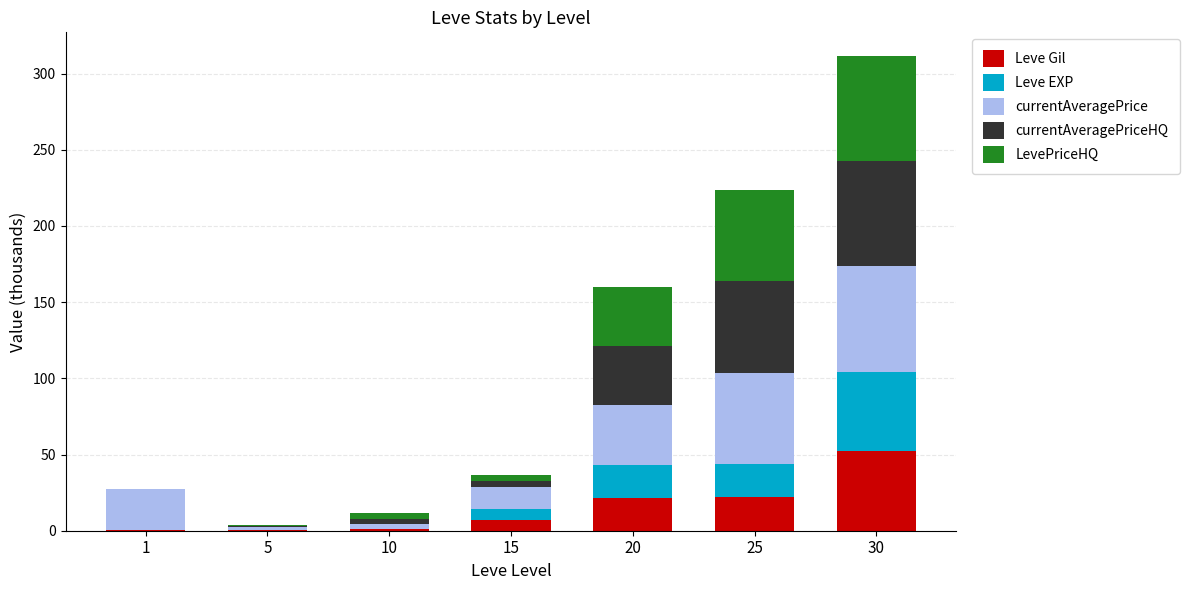

What is the highest value of the Leve Gil series?

52.2